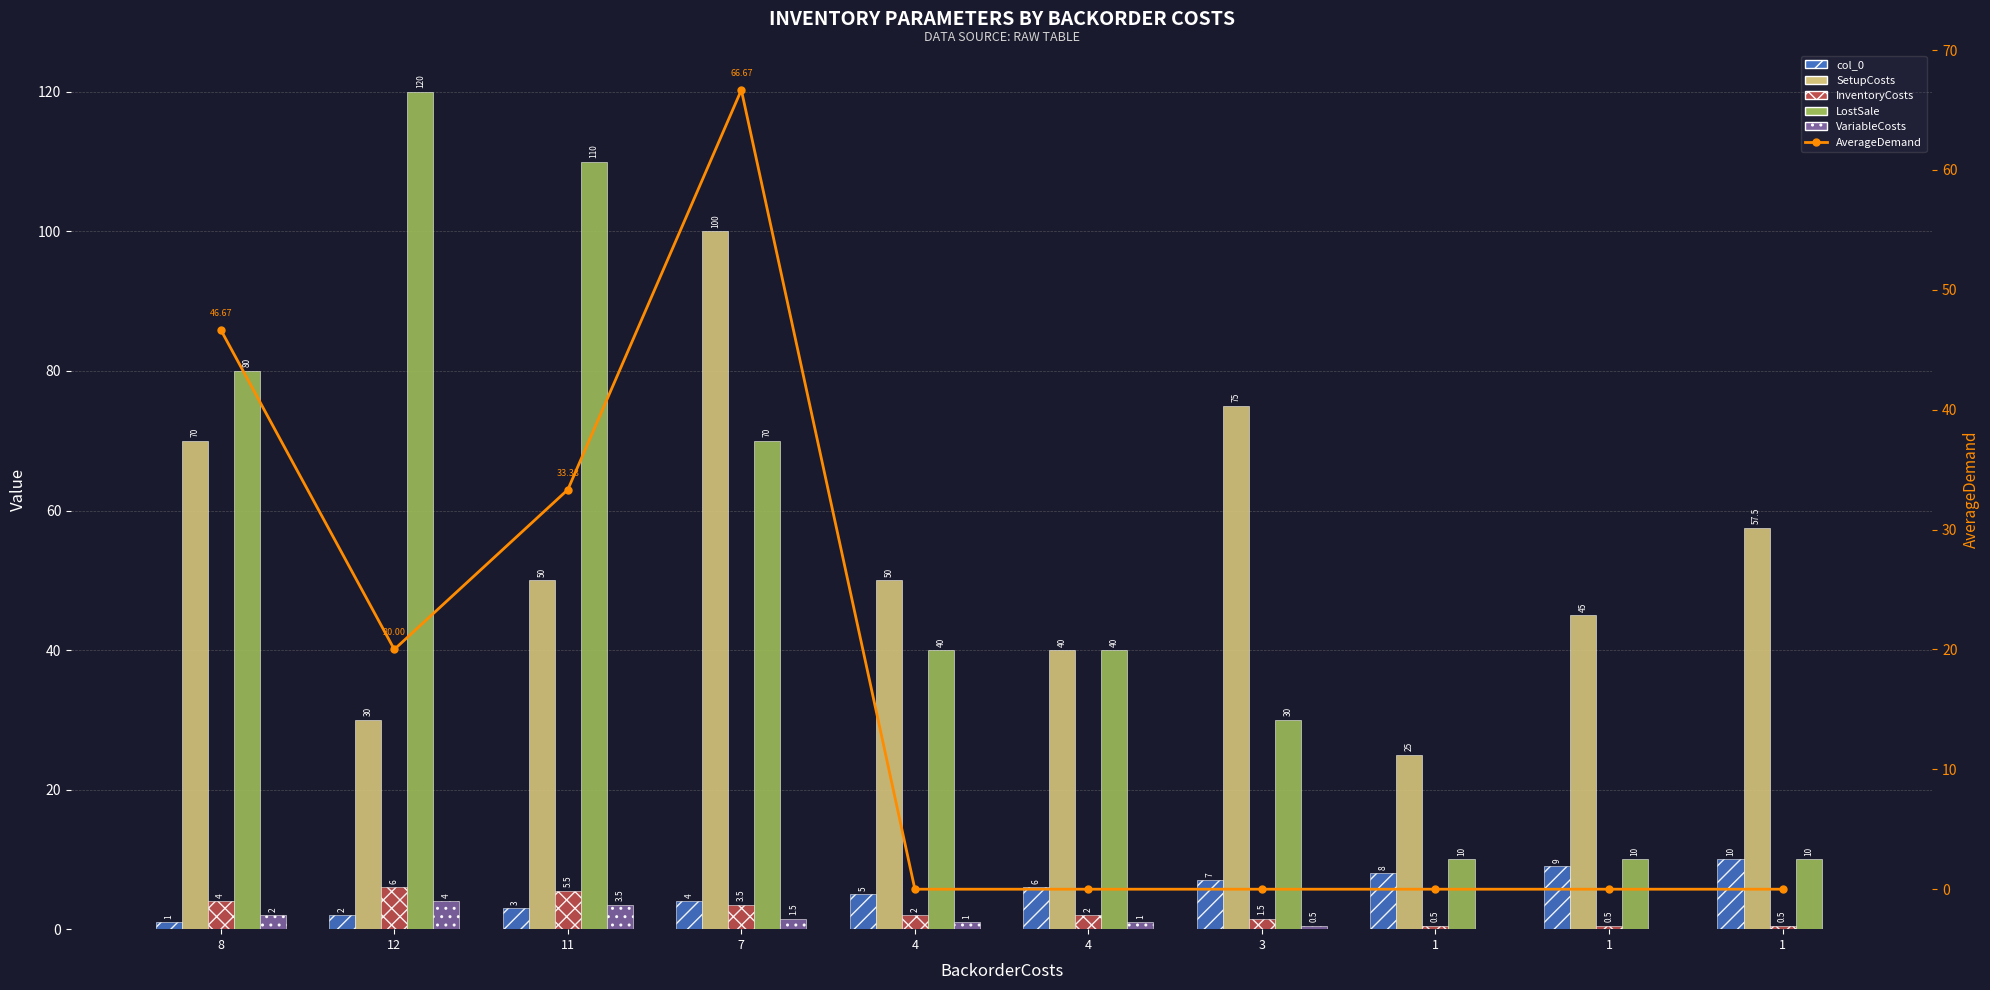

Between 7 and 1, which series saw the biggest shift?

SetupCosts